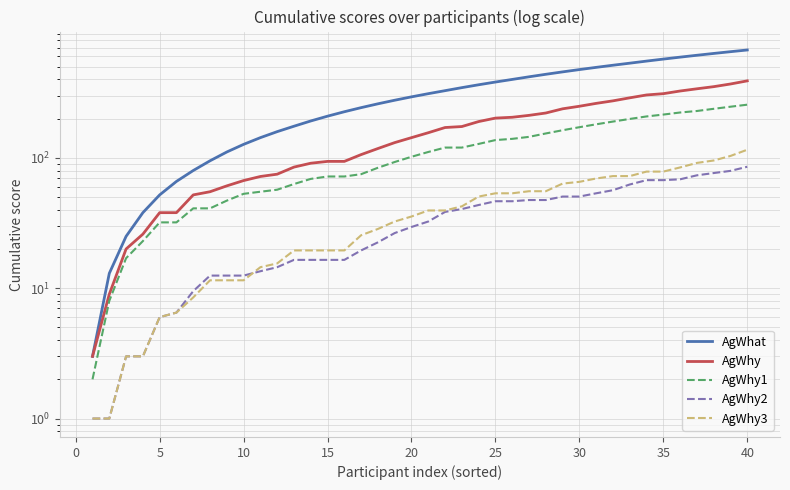

True or false: AgWhy3 has more than 0 points higher than both neighbors.

False